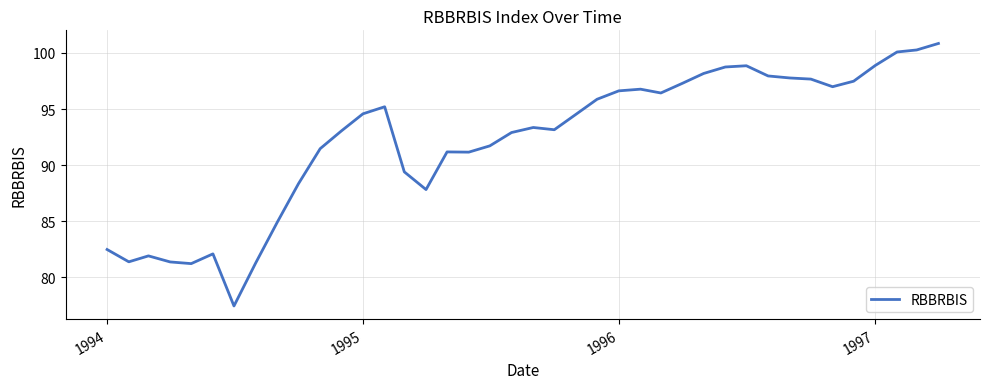

What is the difference between the maximum and minimum values?

23.4